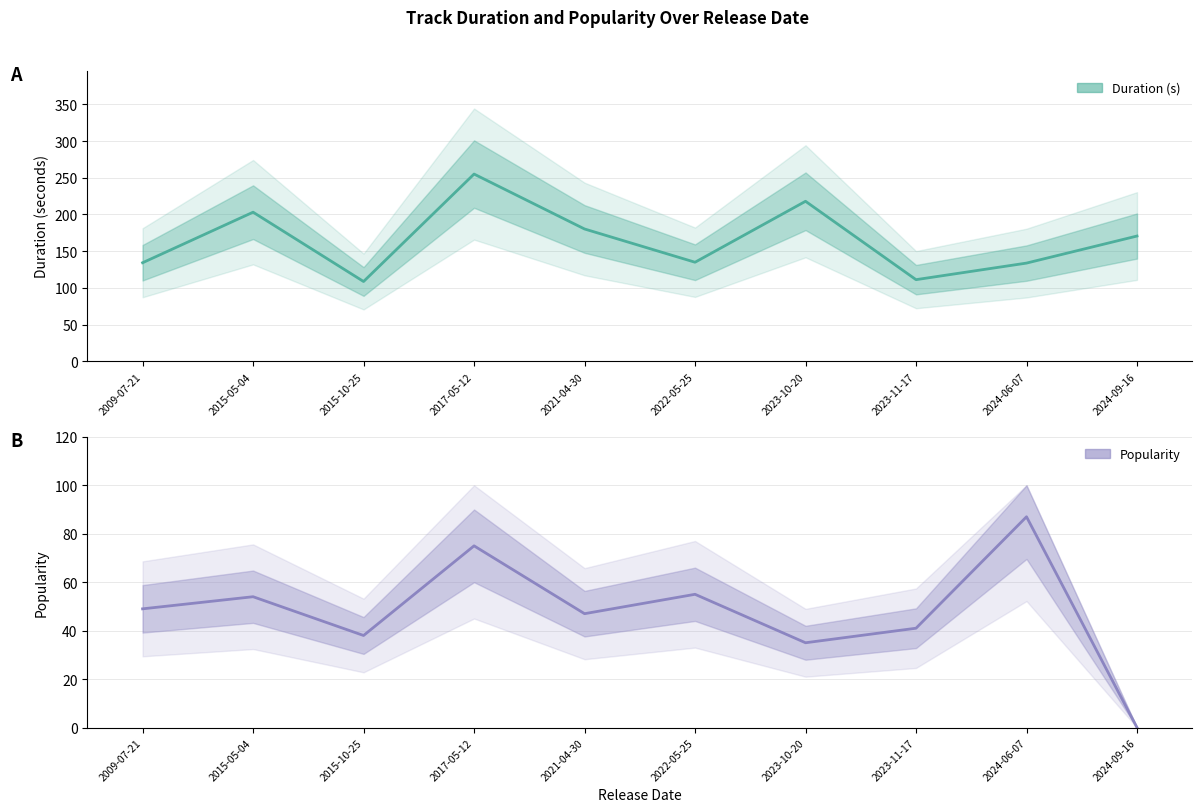

List the labels in order of Popularity value, smallest first.

2024-09-16, 2023-10-20, 2015-10-25, 2023-11-17, 2021-04-30, 2009-07-21, 2015-05-04, 2022-05-25, 2017-05-12, 2024-06-07